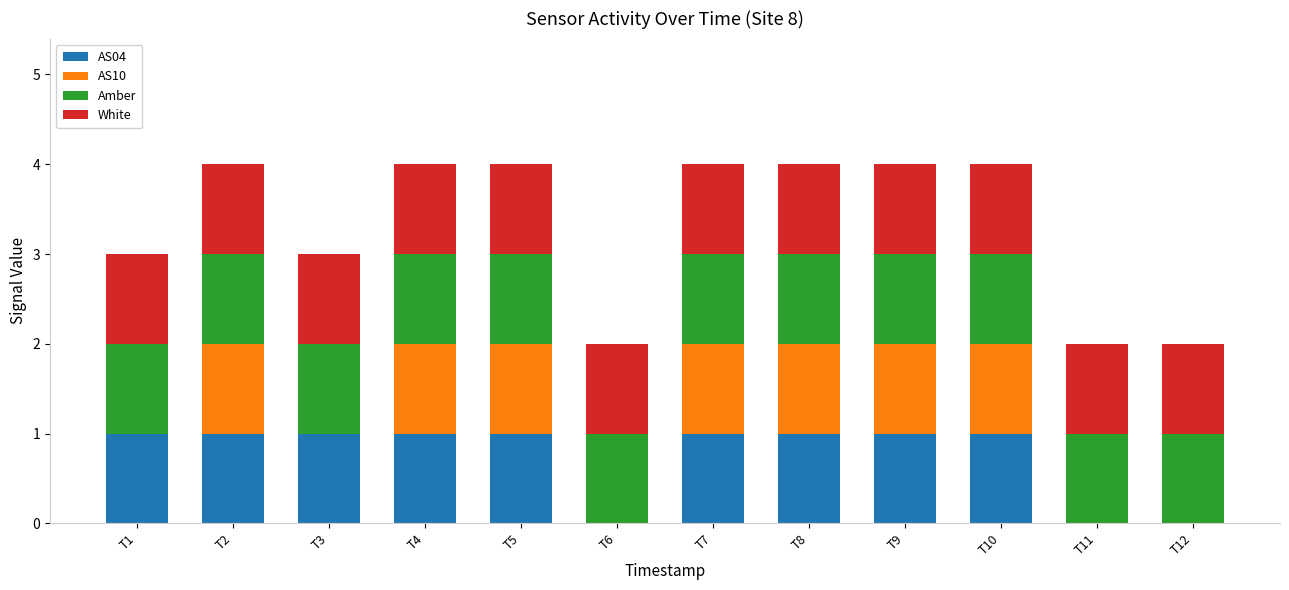

True or false: AS04 has a value of 0 at T4.

False